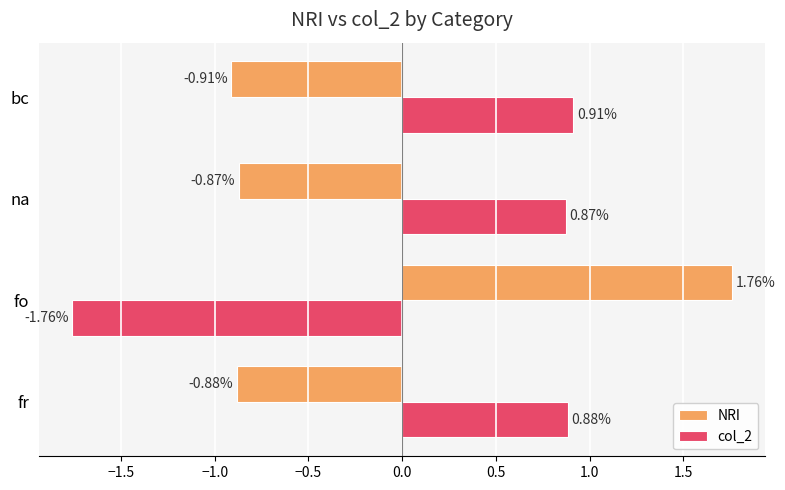

What is the difference between the maximum and second lowest values in the NRI series?

2.6